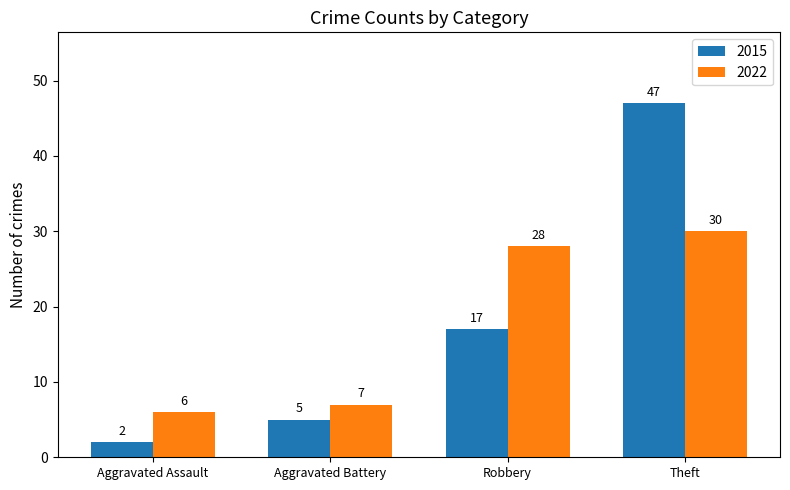

What value does the 2015 series have at Aggravated Battery?

5